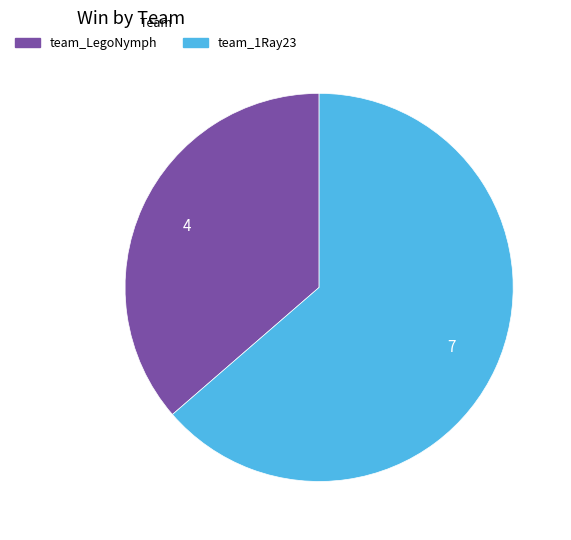

Does team_LegoNymph account for over 50% of the chart?

No